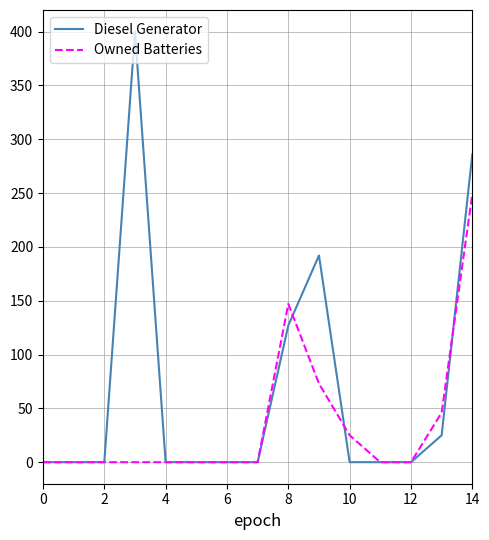

Which series has the largest total across all categories?

Diesel Generator